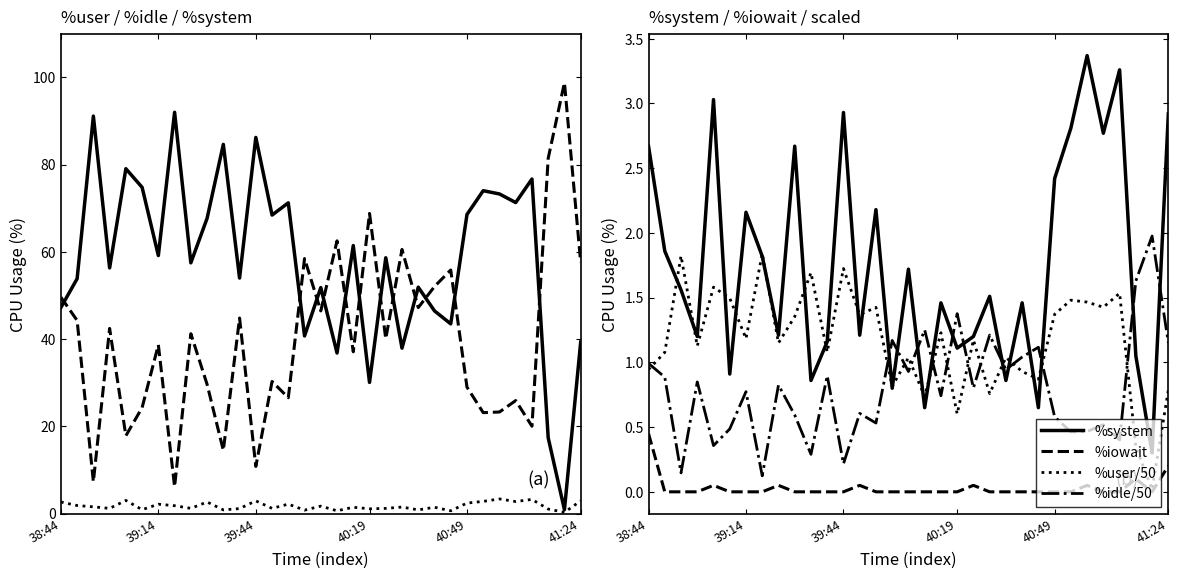

True or false: %idle/50 and %idle cross at least once.

False